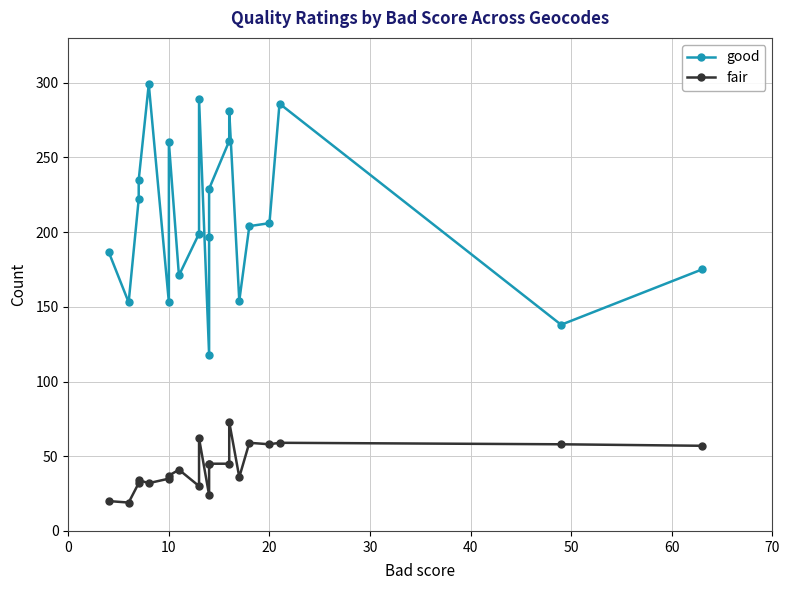

True or false: fair and good cross at least once.

False